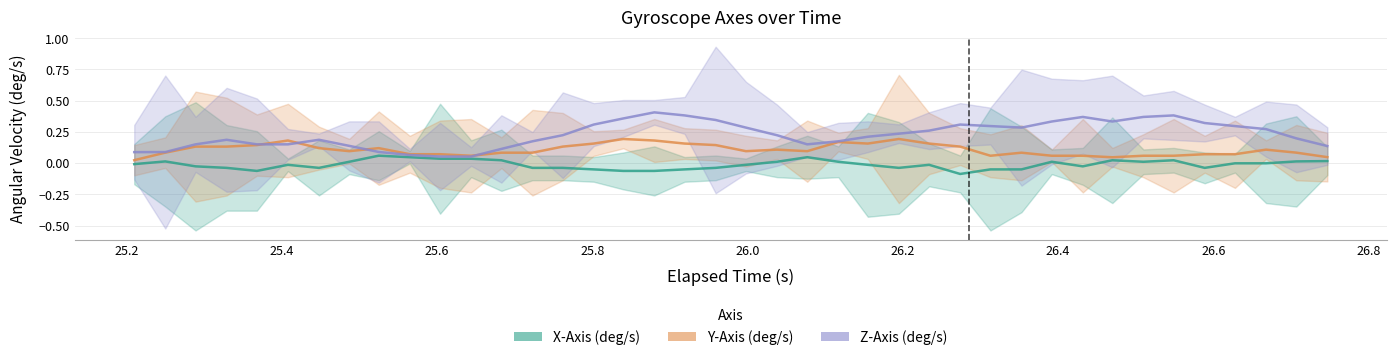

What is the average value of the Y-Axis (deg/s) series?

0.1